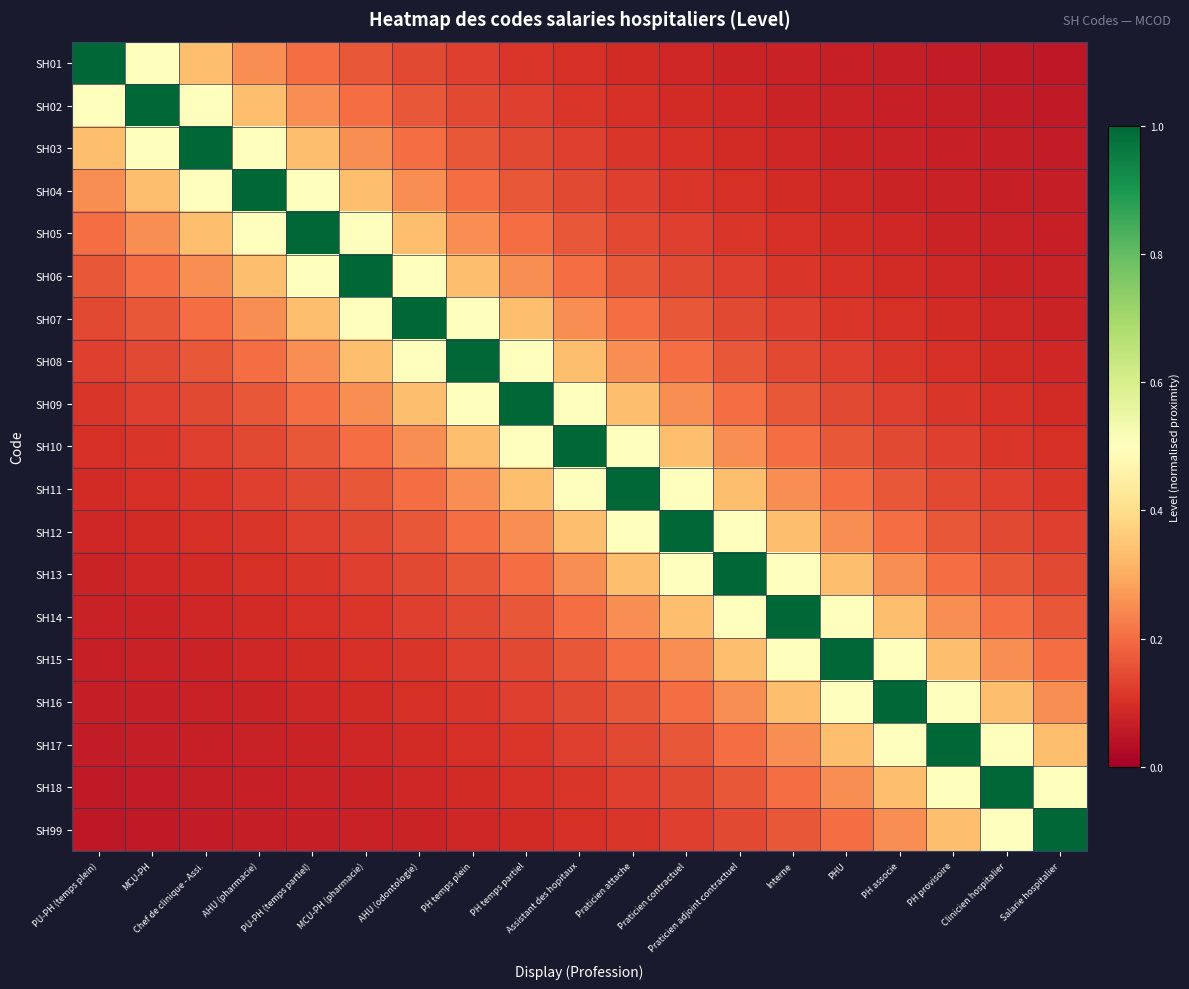

Reading right to left, what are all the values shown in this chart?

SH01: Salarie hospitalier=0.1	Clinicien hospitalier=0.1	PH provisoire=0.1	PH associe=0.1	PHU=0.1	Interne=0.1	Praticien adjoint contractuel=0.1	Praticien contractuel=0.1	Praticien attache=0.1	Assistant des hopitaux=0.1	PH temps partiel=0.1	PH temps plein=0.1	AHU (odontologie)=0.1	MCU-PH (pharmacie)=0.2	PU-PH (temps partiel)=0.2	AHU (pharmacie)=0.2	Chef de clinique - Assi.=0.3	MCU-PH=0.5	PU-PH (temps plein)=1.0
SH02: Salarie hospitalier=0.1	Clinicien hospitalier=0.1	PH provisoire=0.1	PH associe=0.1	PHU=0.1	Interne=0.1	Praticien adjoint contractuel=0.1	Praticien contractuel=0.1	Praticien attache=0.1	Assistant des hopitaux=0.1	PH temps partiel=0.1	PH temps plein=0.1	AHU (odontologie)=0.2	MCU-PH (pharmacie)=0.2	PU-PH (temps partiel)=0.2	AHU (pharmacie)=0.3	Chef de clinique - Assi.=0.5	MCU-PH=1.0	PU-PH (temps plein)=0.5
SH03: Salarie hospitalier=0.1	Clinicien hospitalier=0.1	PH provisoire=0.1	PH associe=0.1	PHU=0.1	Interne=0.1	Praticien adjoint contractuel=0.1	Praticien contractuel=0.1	Praticien attache=0.1	Assistant des hopitaux=0.1	PH temps partiel=0.1	PH temps plein=0.2	AHU (odontologie)=0.2	MCU-PH (pharmacie)=0.2	PU-PH (temps partiel)=0.3	AHU (pharmacie)=0.5	Chef de clinique - Assi.=1.0	MCU-PH=0.5	PU-PH (temps plein)=0.3
SH04: Salarie hospitalier=0.1	Clinicien hospitalier=0.1	PH provisoire=0.1	PH associe=0.1	PHU=0.1	Interne=0.1	Praticien adjoint contractuel=0.1	Praticien contractuel=0.1	Praticien attache=0.1	Assistant des hopitaux=0.1	PH temps partiel=0.2	PH temps plein=0.2	AHU (odontologie)=0.2	MCU-PH (pharmacie)=0.3	PU-PH (temps partiel)=0.5	AHU (pharmacie)=1.0	Chef de clinique - Assi.=0.5	MCU-PH=0.3	PU-PH (temps plein)=0.2
SH05: Salarie hospitalier=0.1	Clinicien hospitalier=0.1	PH provisoire=0.1	PH associe=0.1	PHU=0.1	Interne=0.1	Praticien adjoint contractuel=0.1	Praticien contractuel=0.1	Praticien attache=0.1	Assistant des hopitaux=0.2	PH temps partiel=0.2	PH temps plein=0.2	AHU (odontologie)=0.3	MCU-PH (pharmacie)=0.5	PU-PH (temps partiel)=1.0	AHU (pharmacie)=0.5	Chef de clinique - Assi.=0.3	MCU-PH=0.2	PU-PH (temps plein)=0.2
SH06: Salarie hospitalier=0.1	Clinicien hospitalier=0.1	PH provisoire=0.1	PH associe=0.1	PHU=0.1	Interne=0.1	Praticien adjoint contractuel=0.1	Praticien contractuel=0.1	Praticien attache=0.2	Assistant des hopitaux=0.2	PH temps partiel=0.2	PH temps plein=0.3	AHU (odontologie)=0.5	MCU-PH (pharmacie)=1.0	PU-PH (temps partiel)=0.5	AHU (pharmacie)=0.3	Chef de clinique - Assi.=0.2	MCU-PH=0.2	PU-PH (temps plein)=0.2
SH07: Salarie hospitalier=0.1	Clinicien hospitalier=0.1	PH provisoire=0.1	PH associe=0.1	PHU=0.1	Interne=0.1	Praticien adjoint contractuel=0.1	Praticien contractuel=0.2	Praticien attache=0.2	Assistant des hopitaux=0.2	PH temps partiel=0.3	PH temps plein=0.5	AHU (odontologie)=1.0	MCU-PH (pharmacie)=0.5	PU-PH (temps partiel)=0.3	AHU (pharmacie)=0.2	Chef de clinique - Assi.=0.2	MCU-PH=0.2	PU-PH (temps plein)=0.1
SH08: Salarie hospitalier=0.1	Clinicien hospitalier=0.1	PH provisoire=0.1	PH associe=0.1	PHU=0.1	Interne=0.1	Praticien adjoint contractuel=0.2	Praticien contractuel=0.2	Praticien attache=0.2	Assistant des hopitaux=0.3	PH temps partiel=0.5	PH temps plein=1.0	AHU (odontologie)=0.5	MCU-PH (pharmacie)=0.3	PU-PH (temps partiel)=0.2	AHU (pharmacie)=0.2	Chef de clinique - Assi.=0.2	MCU-PH=0.1	PU-PH (temps plein)=0.1
SH09: Salarie hospitalier=0.1	Clinicien hospitalier=0.1	PH provisoire=0.1	PH associe=0.1	PHU=0.1	Interne=0.2	Praticien adjoint contractuel=0.2	Praticien contractuel=0.2	Praticien attache=0.3	Assistant des hopitaux=0.5	PH temps partiel=1.0	PH temps plein=0.5	AHU (odontologie)=0.3	MCU-PH (pharmacie)=0.2	PU-PH (temps partiel)=0.2	AHU (pharmacie)=0.2	Chef de clinique - Assi.=0.1	MCU-PH=0.1	PU-PH (temps plein)=0.1
SH10: Salarie hospitalier=0.1	Clinicien hospitalier=0.1	PH provisoire=0.1	PH associe=0.1	PHU=0.2	Interne=0.2	Praticien adjoint contractuel=0.2	Praticien contractuel=0.3	Praticien attache=0.5	Assistant des hopitaux=1.0	PH temps partiel=0.5	PH temps plein=0.3	AHU (odontologie)=0.2	MCU-PH (pharmacie)=0.2	PU-PH (temps partiel)=0.2	AHU (pharmacie)=0.1	Chef de clinique - Assi.=0.1	MCU-PH=0.1	PU-PH (temps plein)=0.1
SH11: Salarie hospitalier=0.1	Clinicien hospitalier=0.1	PH provisoire=0.1	PH associe=0.2	PHU=0.2	Interne=0.2	Praticien adjoint contractuel=0.3	Praticien contractuel=0.5	Praticien attache=1.0	Assistant des hopitaux=0.5	PH temps partiel=0.3	PH temps plein=0.2	AHU (odontologie)=0.2	MCU-PH (pharmacie)=0.2	PU-PH (temps partiel)=0.1	AHU (pharmacie)=0.1	Chef de clinique - Assi.=0.1	MCU-PH=0.1	PU-PH (temps plein)=0.1
SH12: Salarie hospitalier=0.1	Clinicien hospitalier=0.1	PH provisoire=0.2	PH associe=0.2	PHU=0.2	Interne=0.3	Praticien adjoint contractuel=0.5	Praticien contractuel=1.0	Praticien attache=0.5	Assistant des hopitaux=0.3	PH temps partiel=0.2	PH temps plein=0.2	AHU (odontologie)=0.2	MCU-PH (pharmacie)=0.1	PU-PH (temps partiel)=0.1	AHU (pharmacie)=0.1	Chef de clinique - Assi.=0.1	MCU-PH=0.1	PU-PH (temps plein)=0.1
SH13: Salarie hospitalier=0.1	Clinicien hospitalier=0.2	PH provisoire=0.2	PH associe=0.2	PHU=0.3	Interne=0.5	Praticien adjoint contractuel=1.0	Praticien contractuel=0.5	Praticien attache=0.3	Assistant des hopitaux=0.2	PH temps partiel=0.2	PH temps plein=0.2	AHU (odontologie)=0.1	MCU-PH (pharmacie)=0.1	PU-PH (temps partiel)=0.1	AHU (pharmacie)=0.1	Chef de clinique - Assi.=0.1	MCU-PH=0.1	PU-PH (temps plein)=0.1
SH14: Salarie hospitalier=0.2	Clinicien hospitalier=0.2	PH provisoire=0.2	PH associe=0.3	PHU=0.5	Interne=1.0	Praticien adjoint contractuel=0.5	Praticien contractuel=0.3	Praticien attache=0.2	Assistant des hopitaux=0.2	PH temps partiel=0.2	PH temps plein=0.1	AHU (odontologie)=0.1	MCU-PH (pharmacie)=0.1	PU-PH (temps partiel)=0.1	AHU (pharmacie)=0.1	Chef de clinique - Assi.=0.1	MCU-PH=0.1	PU-PH (temps plein)=0.1
SH15: Salarie hospitalier=0.2	Clinicien hospitalier=0.2	PH provisoire=0.3	PH associe=0.5	PHU=1.0	Interne=0.5	Praticien adjoint contractuel=0.3	Praticien contractuel=0.2	Praticien attache=0.2	Assistant des hopitaux=0.2	PH temps partiel=0.1	PH temps plein=0.1	AHU (odontologie)=0.1	MCU-PH (pharmacie)=0.1	PU-PH (temps partiel)=0.1	AHU (pharmacie)=0.1	Chef de clinique - Assi.=0.1	MCU-PH=0.1	PU-PH (temps plein)=0.1
SH16: Salarie hospitalier=0.2	Clinicien hospitalier=0.3	PH provisoire=0.5	PH associe=1.0	PHU=0.5	Interne=0.3	Praticien adjoint contractuel=0.2	Praticien contractuel=0.2	Praticien attache=0.2	Assistant des hopitaux=0.1	PH temps partiel=0.1	PH temps plein=0.1	AHU (odontologie)=0.1	MCU-PH (pharmacie)=0.1	PU-PH (temps partiel)=0.1	AHU (pharmacie)=0.1	Chef de clinique - Assi.=0.1	MCU-PH=0.1	PU-PH (temps plein)=0.1
SH17: Salarie hospitalier=0.3	Clinicien hospitalier=0.5	PH provisoire=1.0	PH associe=0.5	PHU=0.3	Interne=0.2	Praticien adjoint contractuel=0.2	Praticien contractuel=0.2	Praticien attache=0.1	Assistant des hopitaux=0.1	PH temps partiel=0.1	PH temps plein=0.1	AHU (odontologie)=0.1	MCU-PH (pharmacie)=0.1	PU-PH (temps partiel)=0.1	AHU (pharmacie)=0.1	Chef de clinique - Assi.=0.1	MCU-PH=0.1	PU-PH (temps plein)=0.1
SH18: Salarie hospitalier=0.5	Clinicien hospitalier=1.0	PH provisoire=0.5	PH associe=0.3	PHU=0.2	Interne=0.2	Praticien adjoint contractuel=0.2	Praticien contractuel=0.1	Praticien attache=0.1	Assistant des hopitaux=0.1	PH temps partiel=0.1	PH temps plein=0.1	AHU (odontologie)=0.1	MCU-PH (pharmacie)=0.1	PU-PH (temps partiel)=0.1	AHU (pharmacie)=0.1	Chef de clinique - Assi.=0.1	MCU-PH=0.1	PU-PH (temps plein)=0.1
SH99: Salarie hospitalier=1.0	Clinicien hospitalier=0.5	PH provisoire=0.3	PH associe=0.2	PHU=0.2	Interne=0.2	Praticien adjoint contractuel=0.1	Praticien contractuel=0.1	Praticien attache=0.1	Assistant des hopitaux=0.1	PH temps partiel=0.1	PH temps plein=0.1	AHU (odontologie)=0.1	MCU-PH (pharmacie)=0.1	PU-PH (temps partiel)=0.1	AHU (pharmacie)=0.1	Chef de clinique - Assi.=0.1	MCU-PH=0.1	PU-PH (temps plein)=0.1